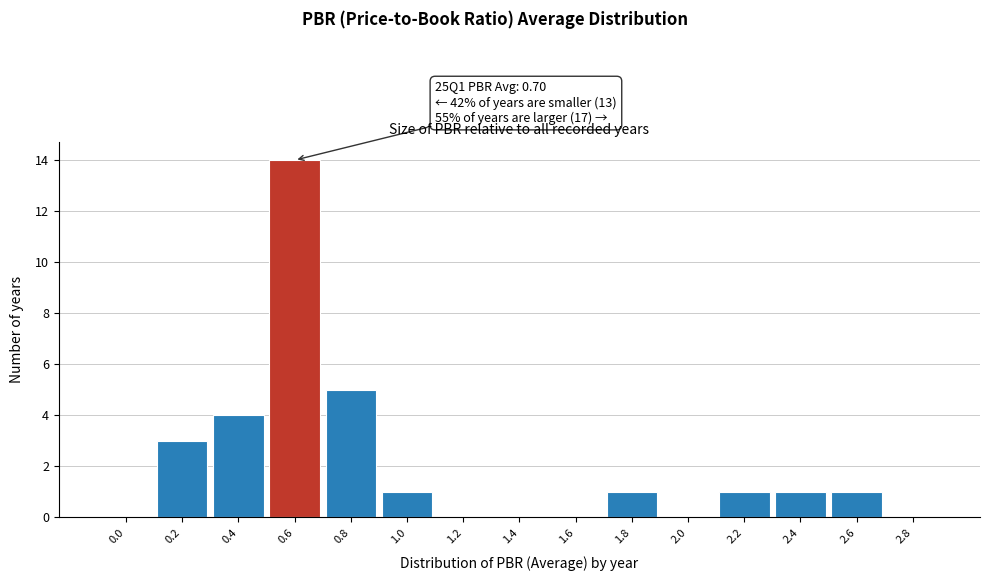

Reading left to right, what are all the values shown in this chart?

0.0=0	0.2=3	0.4=4	0.6=14	0.8=5	1.0=1	1.2=0	1.4=0	1.6=0	1.8=1	2.0=0	2.2=1	2.4=1	2.6=1	2.8=0